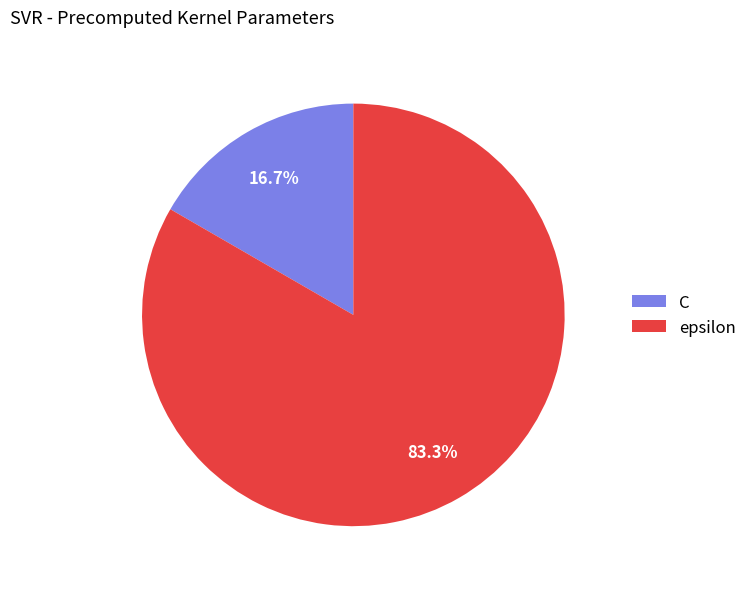

Is there a majority slice in this chart?

Yes